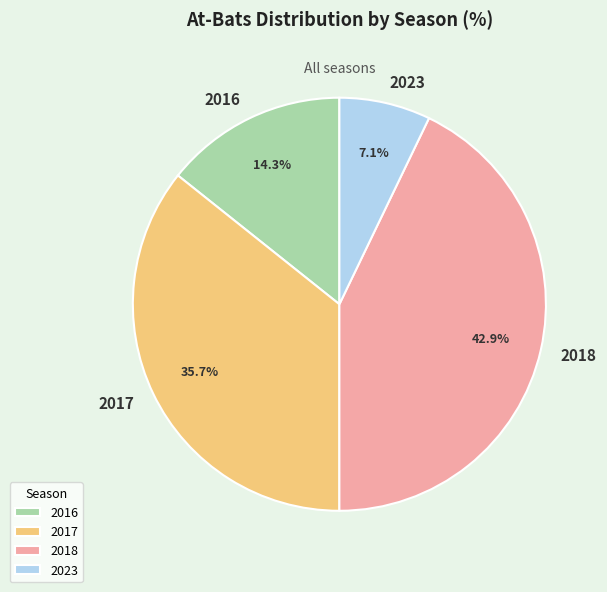

Which has a higher value, 2023 or 2017?

2017